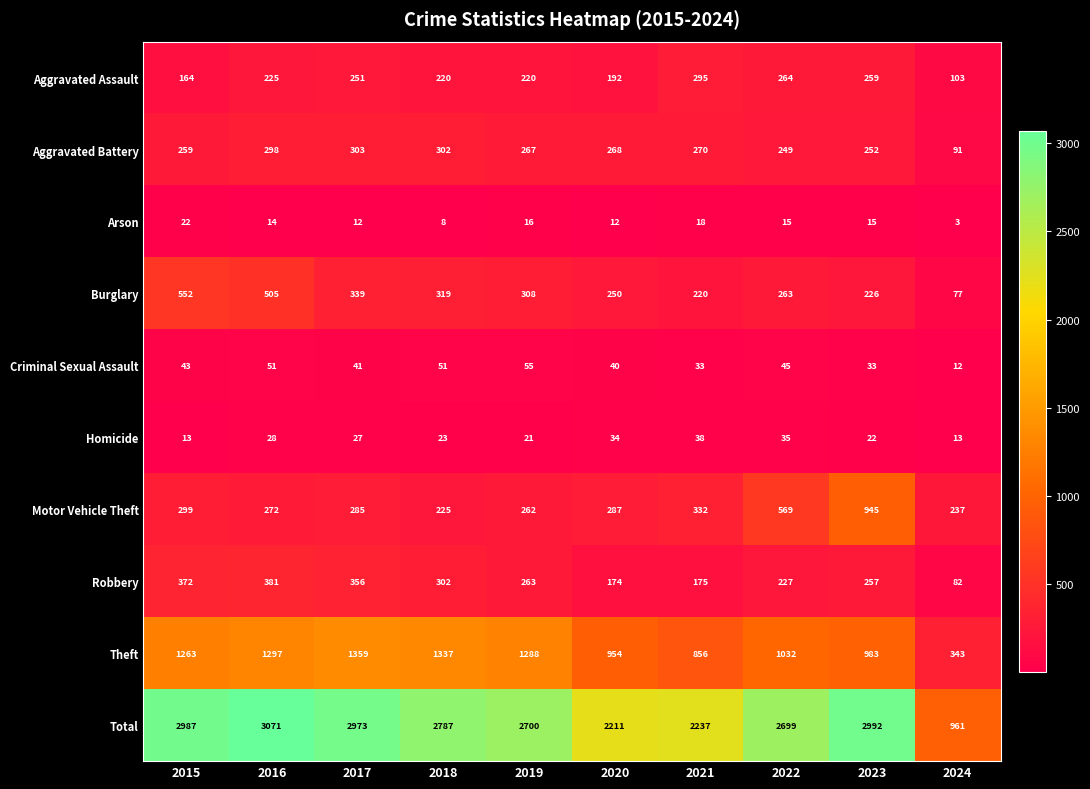

At which category is the sum across all series the highest?

2016